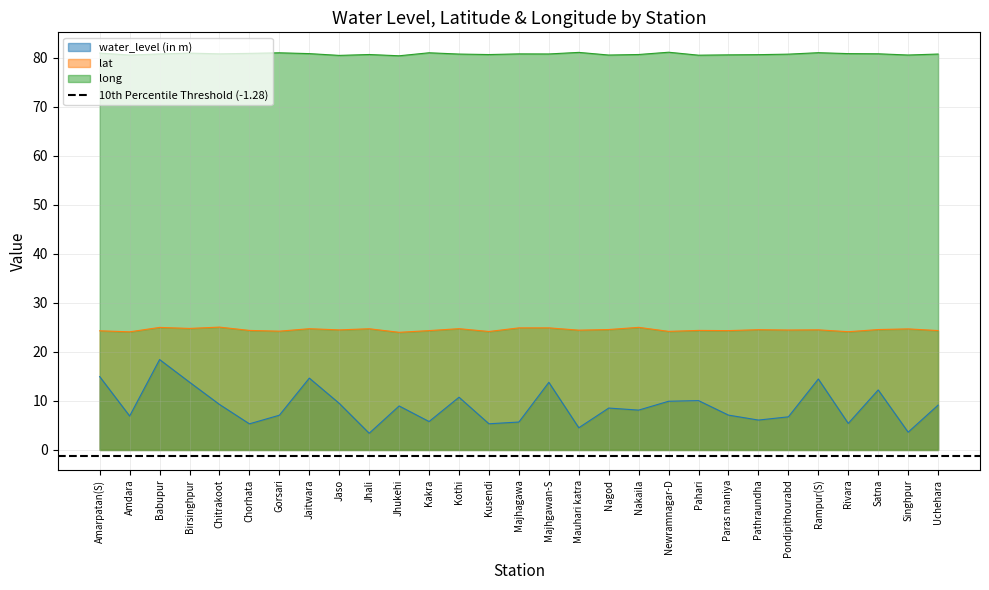

Which category has the lowest value across all series?

Jhali